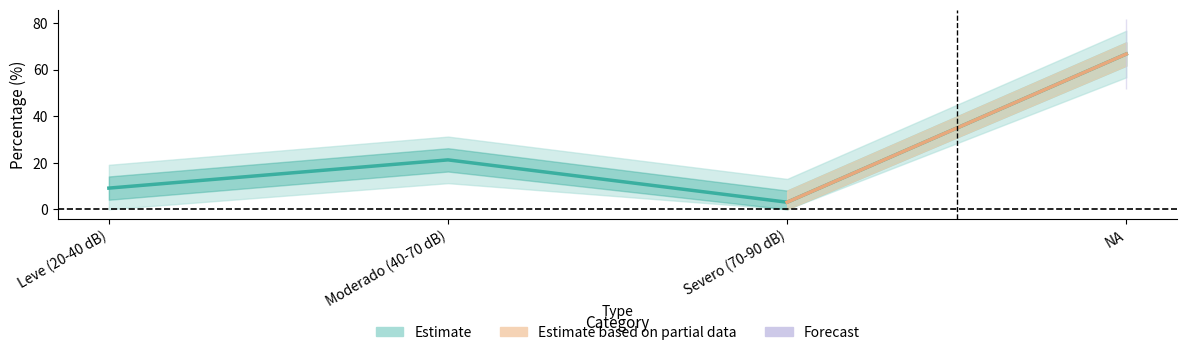

Where is the first local maximum?

Moderado (40-70 dB)